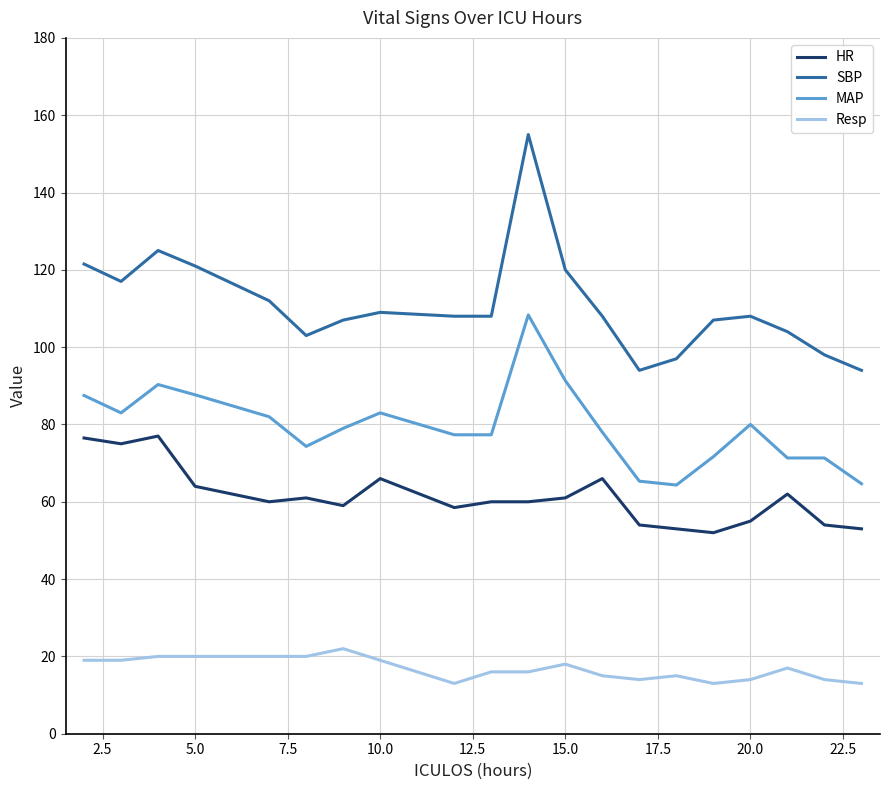

What is the greatest value displayed?

155.0